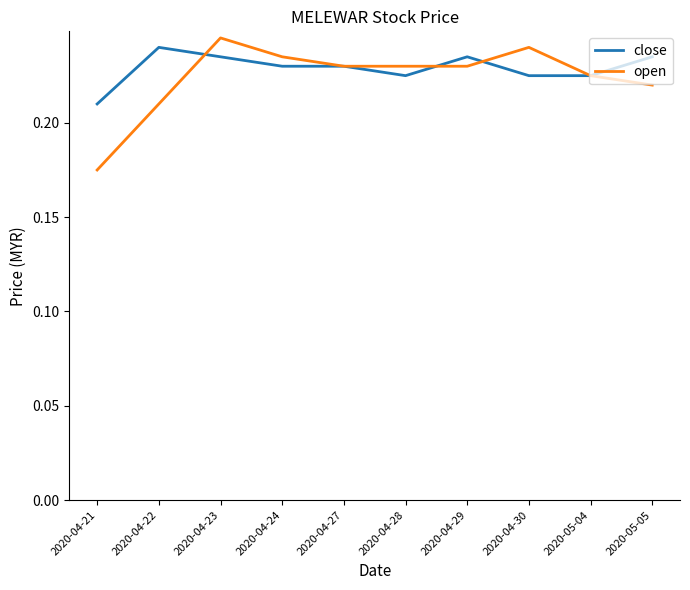

Between 2020-04-21 and 2020-05-05, which series saw the biggest shift?

open